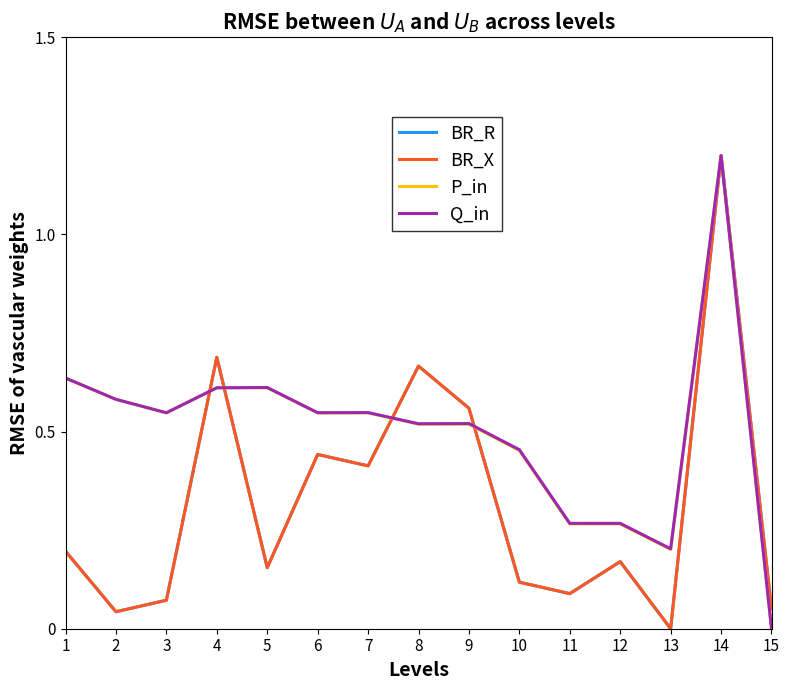

Does the chart display data point markers on the line(s)?

No